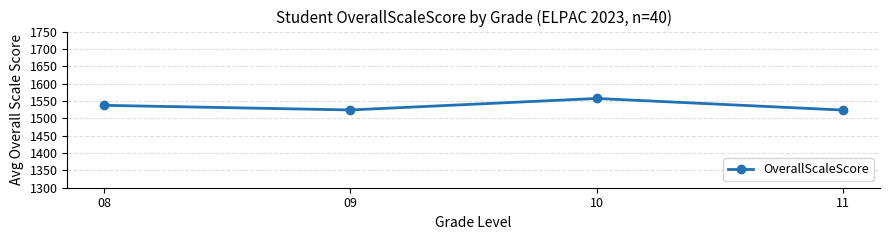

What is the average value?

1535.6